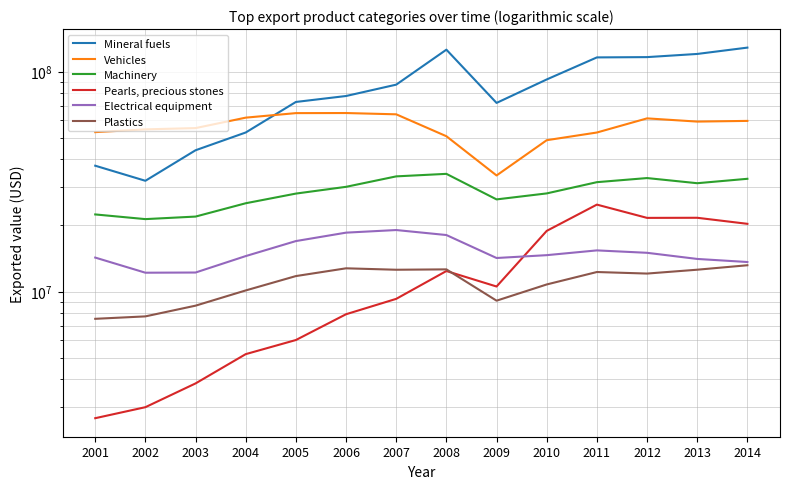

How many times do Pearls, precious stones and Plastics cross each other?

1